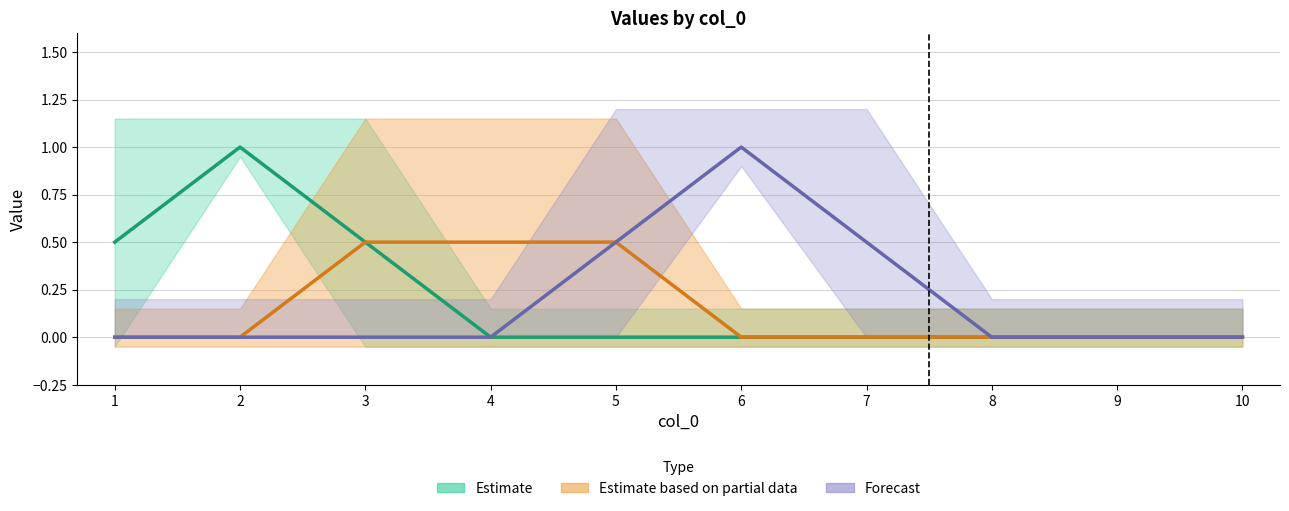

The value of 8 at 9 is 0. True or false?

True